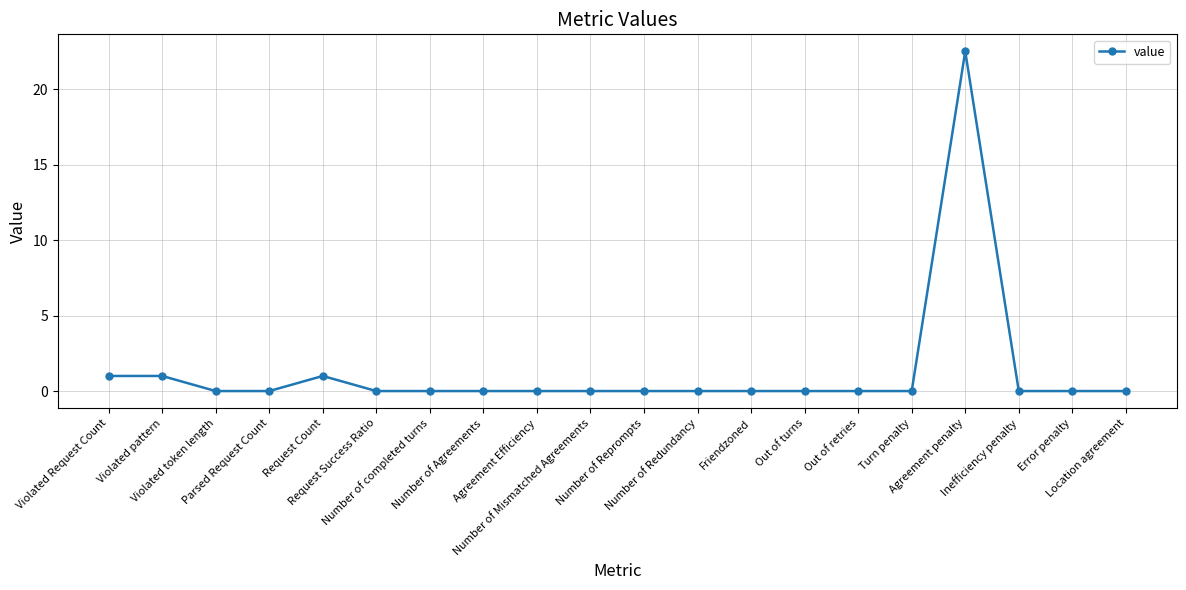

What is the difference between the maximum and minimum values?

22.5